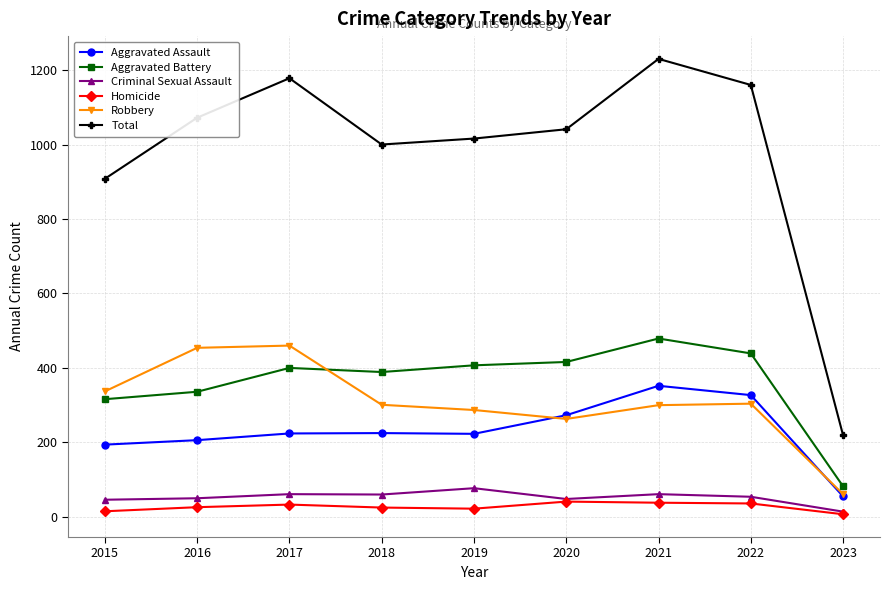

True or false: Homicide and Robbery cross at least once.

False